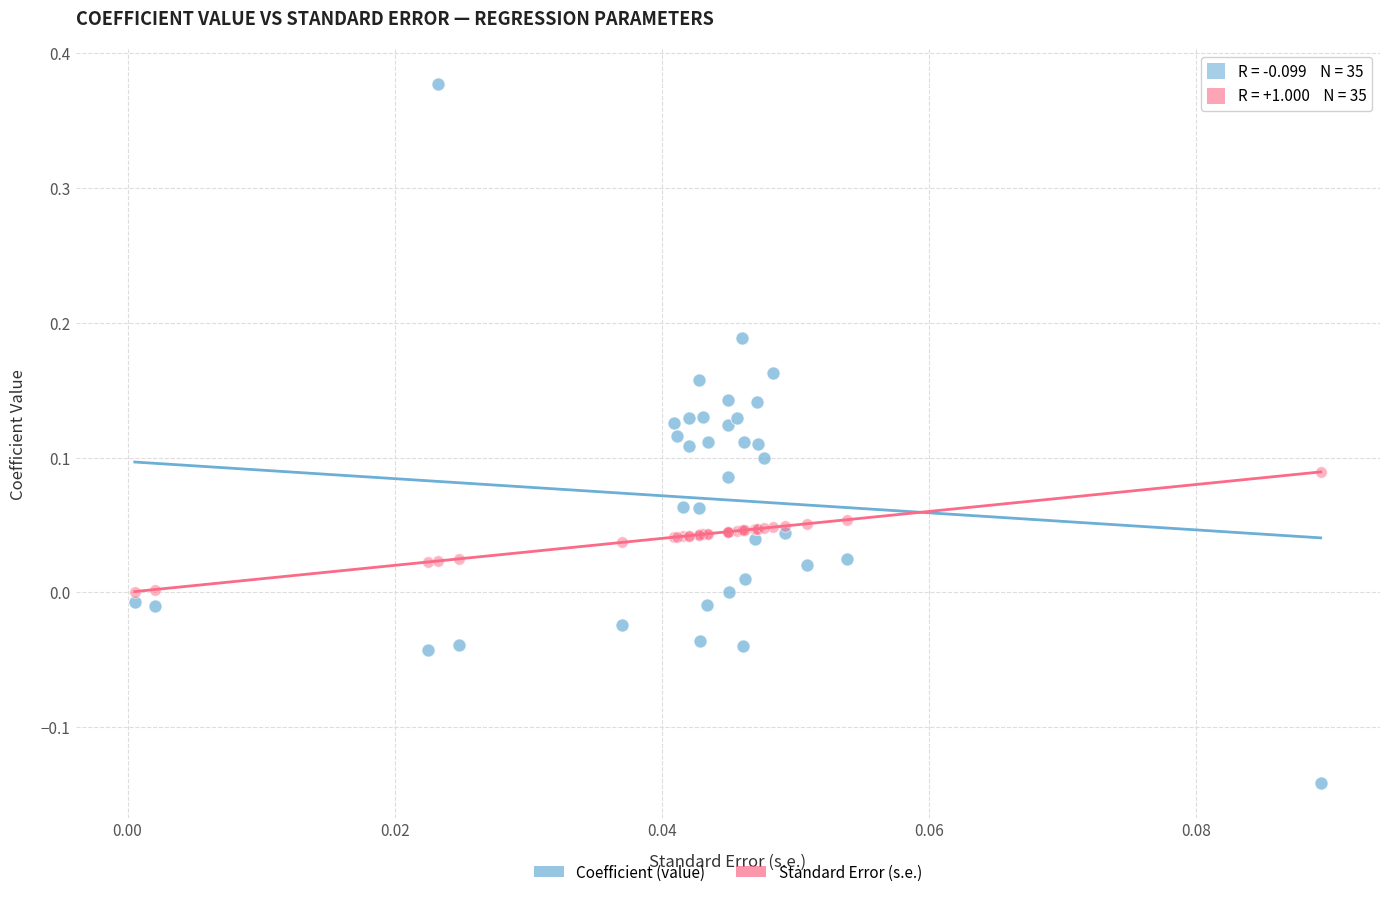

What are all the series names shown in the legend?

Coefficient (value), Standard Error (s.e.)